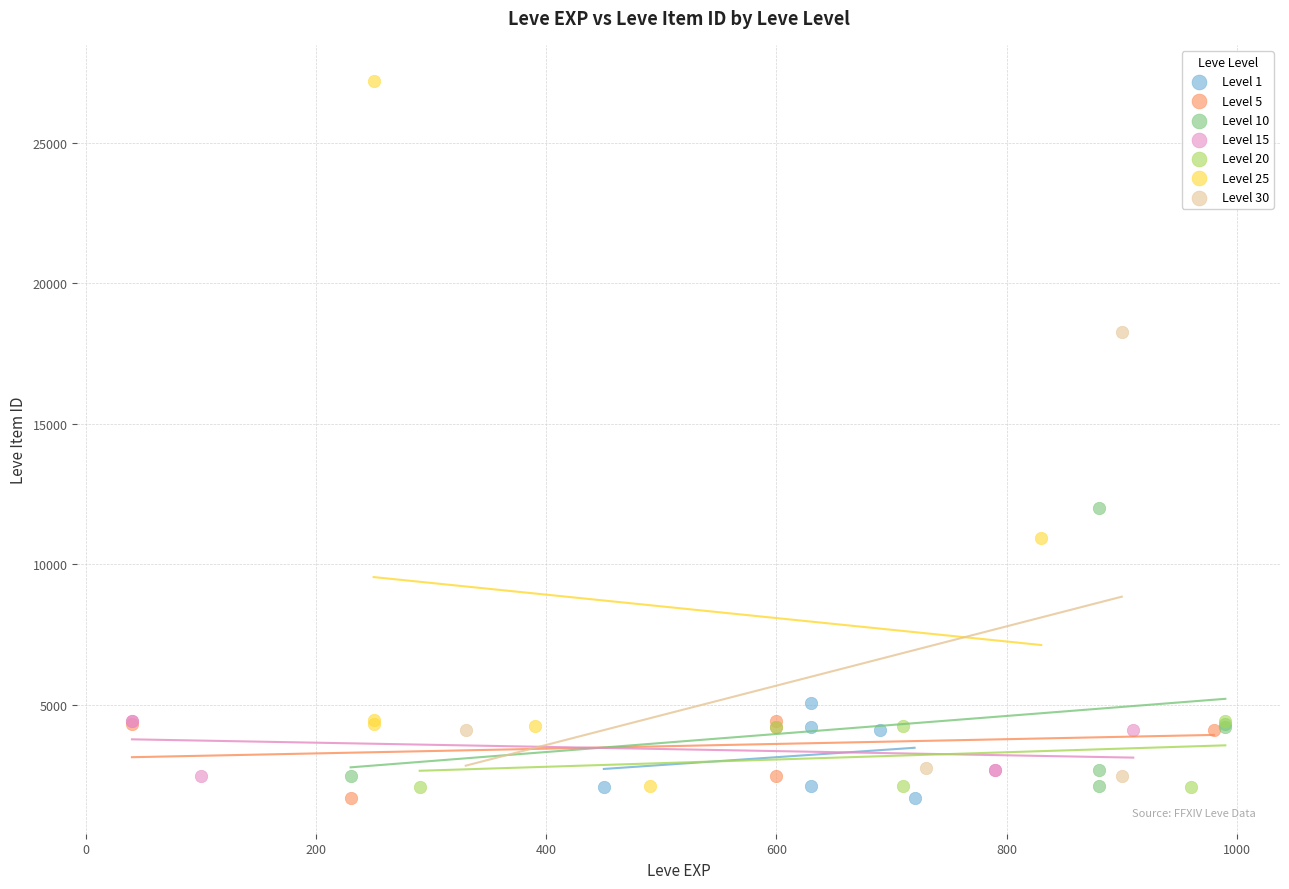

Which series contains the highest Y value?

Level 25